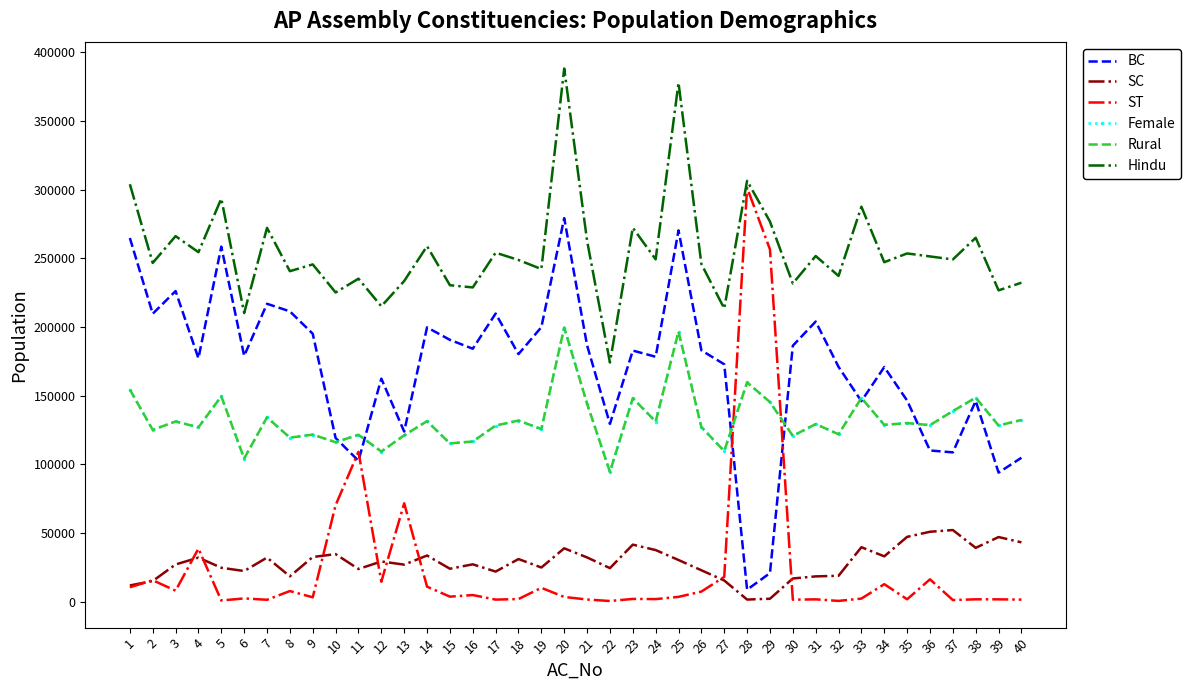

Is it true that Female equals 220742 at 26?

False